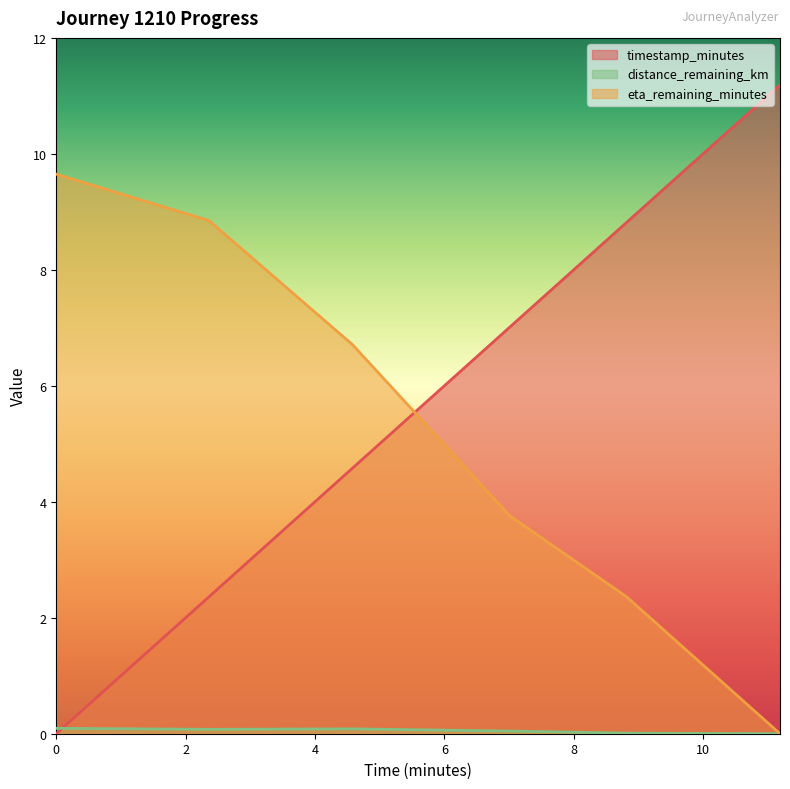

Where is eta_remaining_minutes nearest to the value 4?

7.01